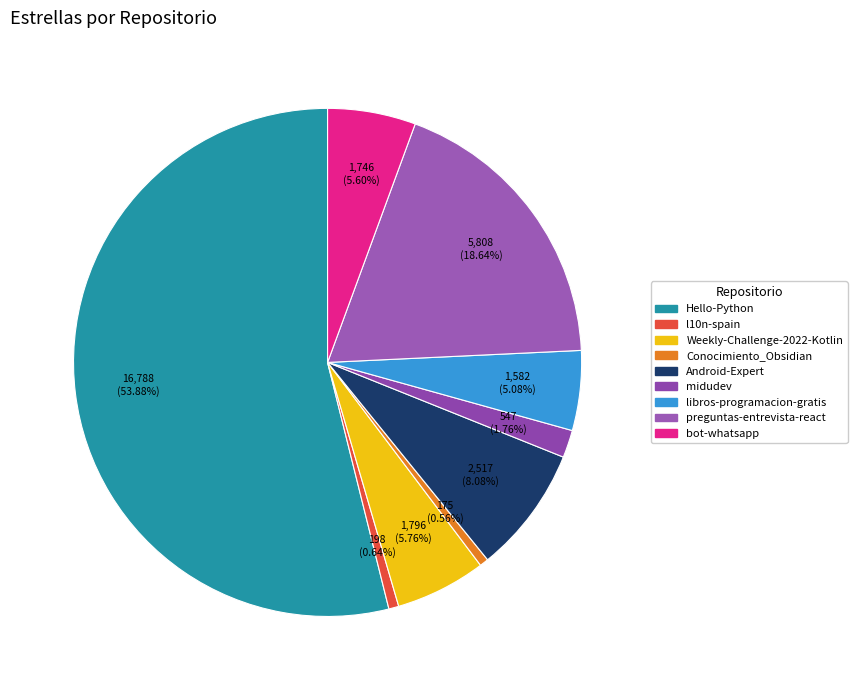

Which category has the biggest portion of the pie?

Hello-Python